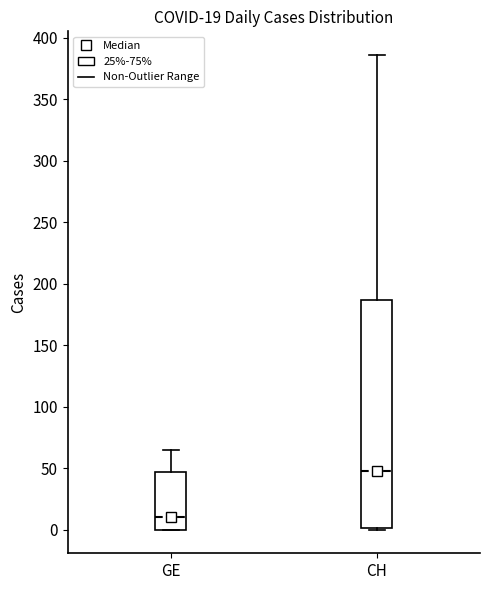

Which box is the tallest, from its lower edge to its upper edge?

CH